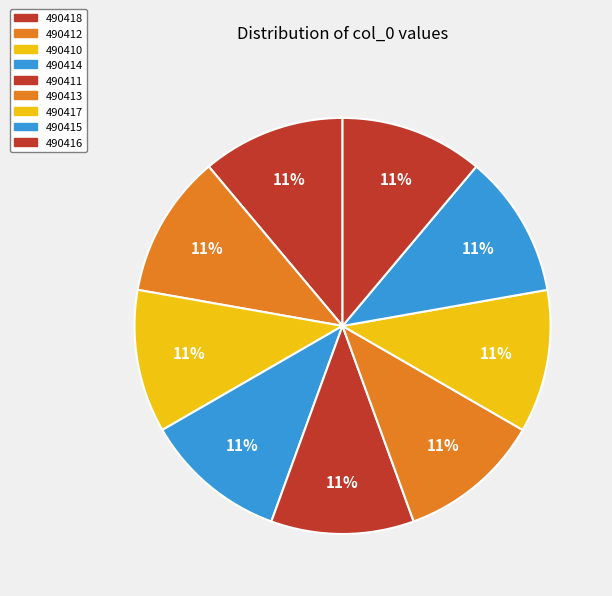

True or false: 490412 accounts for 5% of the total.

False